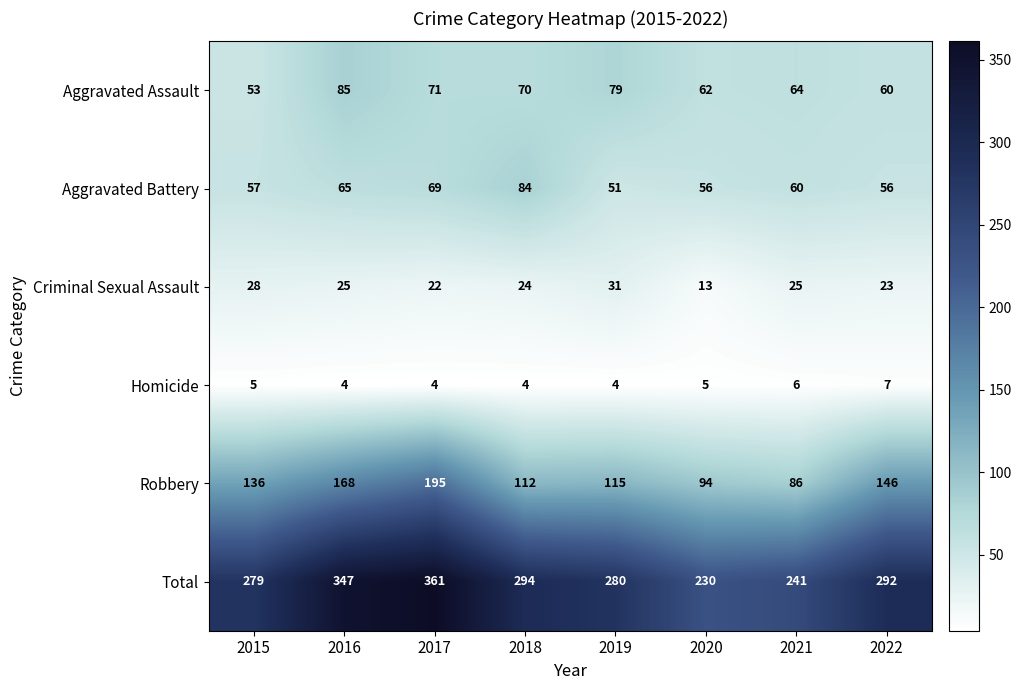

What is the smallest value displayed?

4